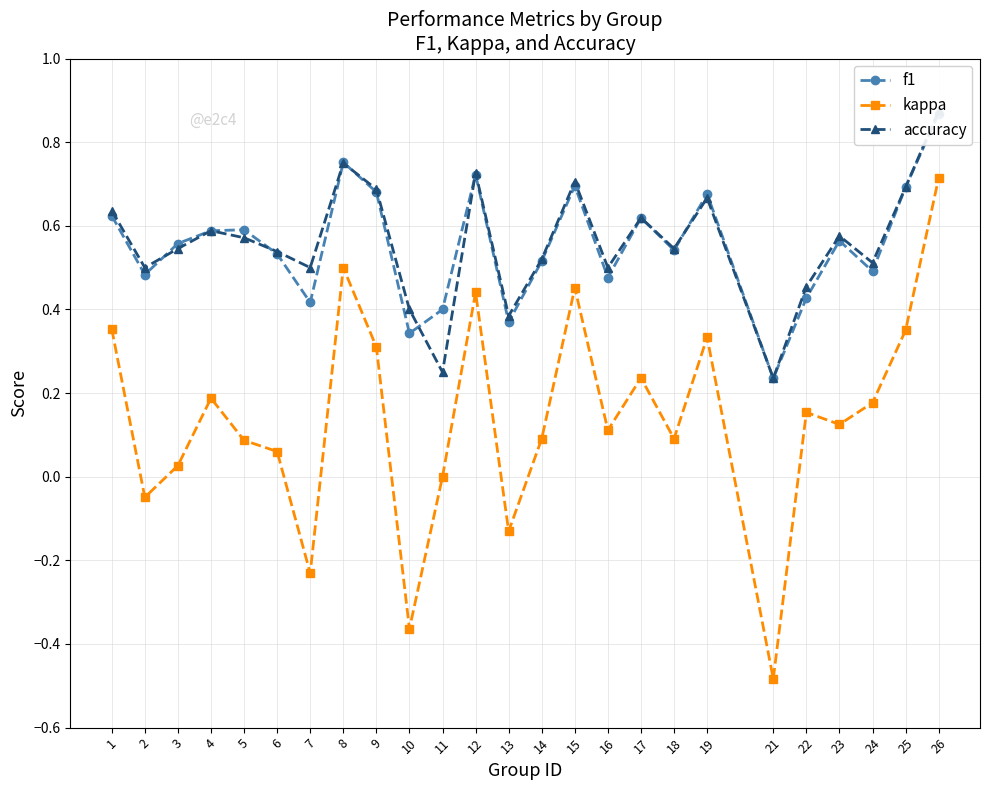

Reading left to right, what are all the values shown in this chart?

f1: 0.6	0.5	0.6	0.6	0.6	0.5	0.4	0.8	0.7	0.3	0.4	0.7	0.4	0.5	0.7	0.5	0.6	0.5	0.7	0.2	0.4	0.6	0.5	0.7	0.9
kappa: 0.4	-0.0	0.0	0.2	0.1	0.1	-0.2	0.5	0.3	-0.4	0.0	0.4	-0.1	0.1	0.5	0.1	0.2	0.1	0.3	-0.5	0.2	0.1	0.2	0.4	0.7
accuracy: 0.6	0.5	0.5	0.6	0.6	0.5	0.5	0.8	0.7	0.4	0.2	0.7	0.4	0.5	0.7	0.5	0.6	0.5	0.7	0.2	0.5	0.6	0.5	0.7	0.9